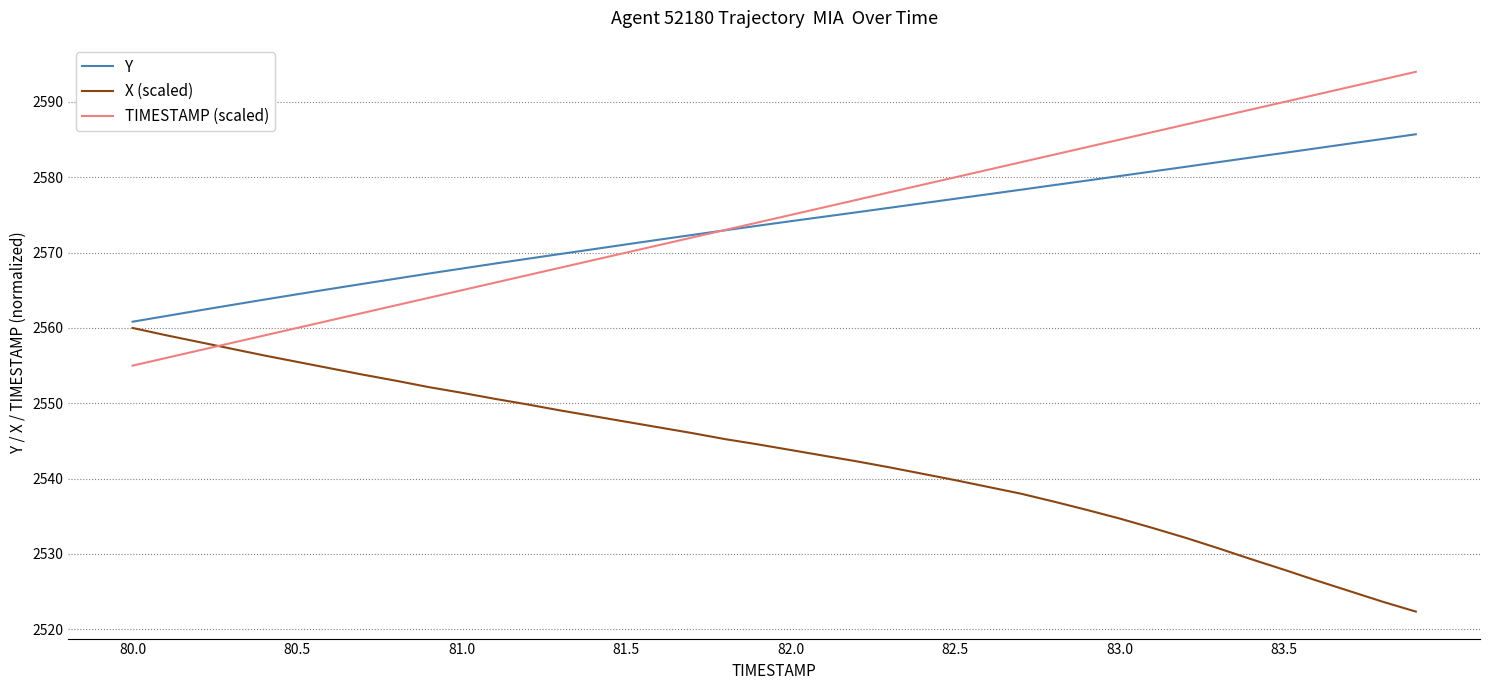

Count the number of categories in the chart.

40